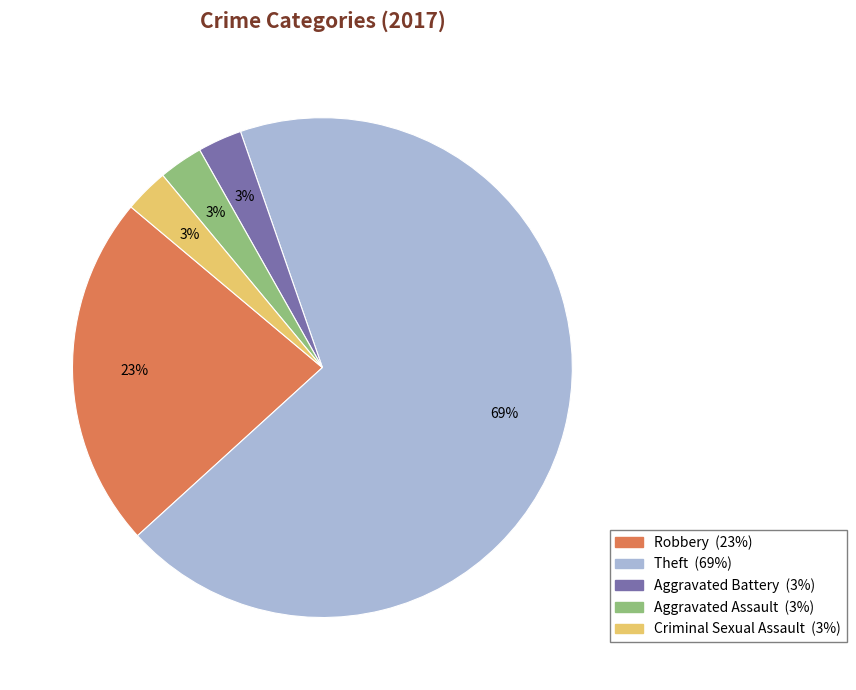

Does any single category account for the majority?

Yes